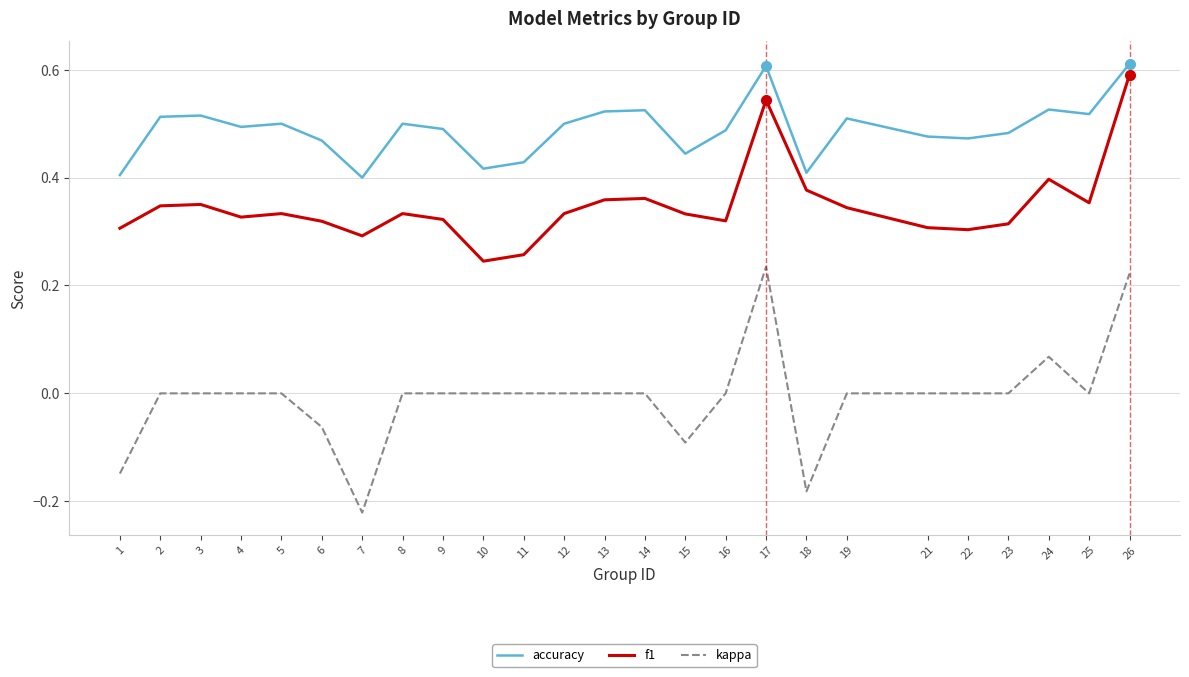

At 2, list the series in order from smallest to largest.

kappa, f1, accuracy